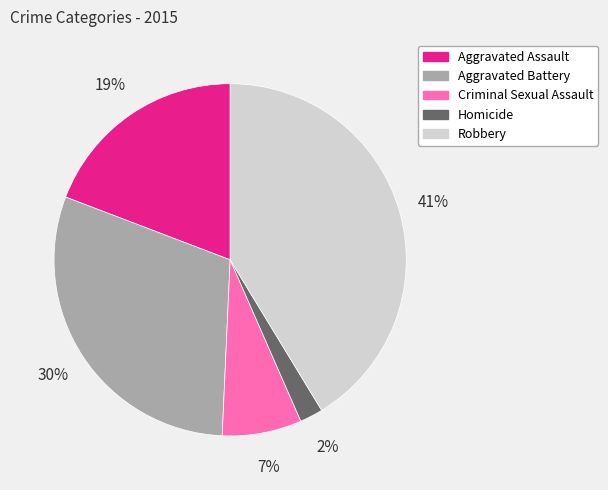

What percentage is the Criminal Sexual Assault slice, to the nearest percent?

7%